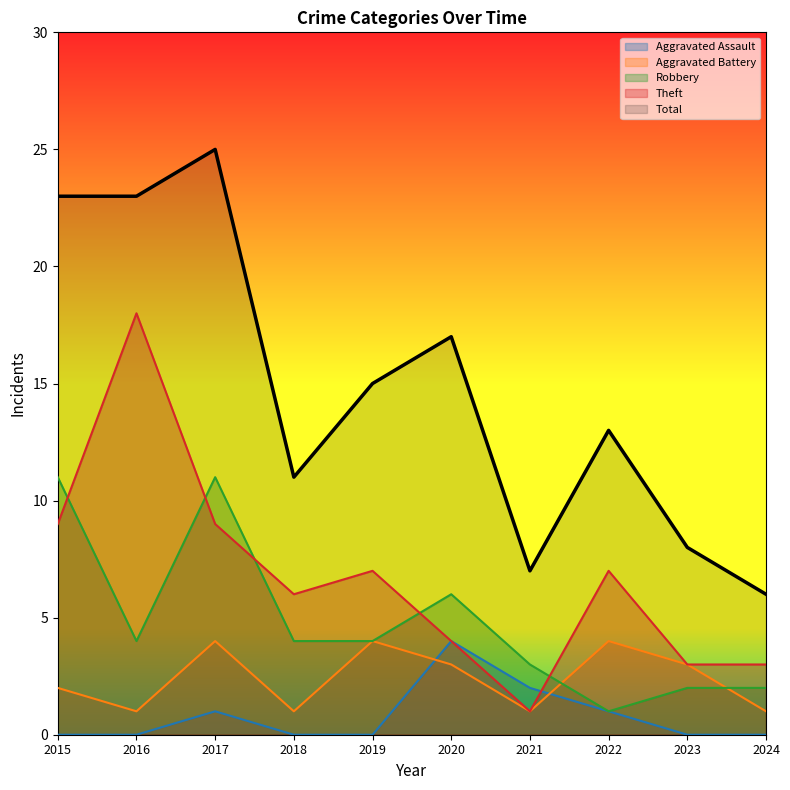

True or false: Aggravated Battery has a value of 3 at 2023.

True